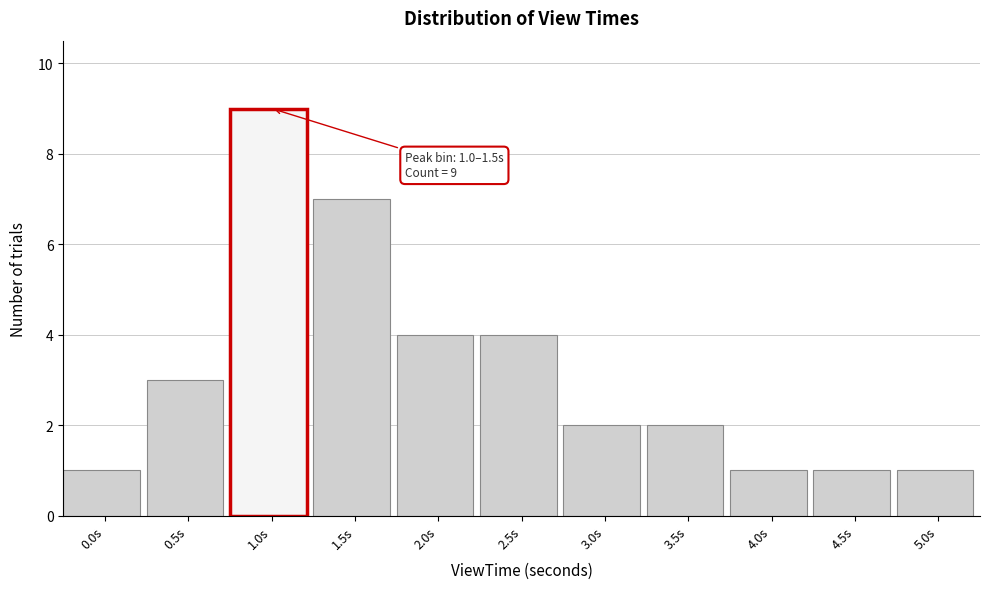

Reading right to left, transcribe all the data shown in this chart.

5.0s=1	4.5s=1	4.0s=1	3.5s=2	3.0s=2	2.5s=4	2.0s=4	1.5s=7	1.0s=9	0.5s=3	0.0s=1